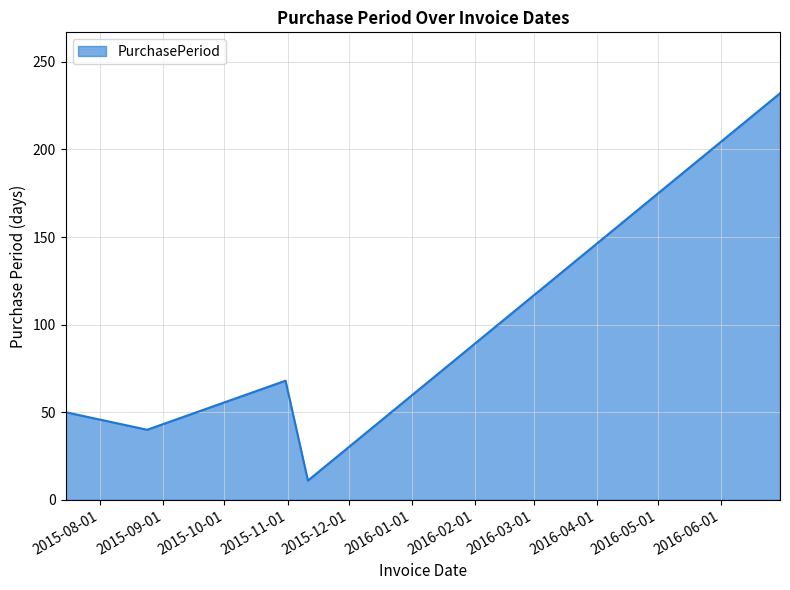

What is the difference between the maximum and second lowest values?

192